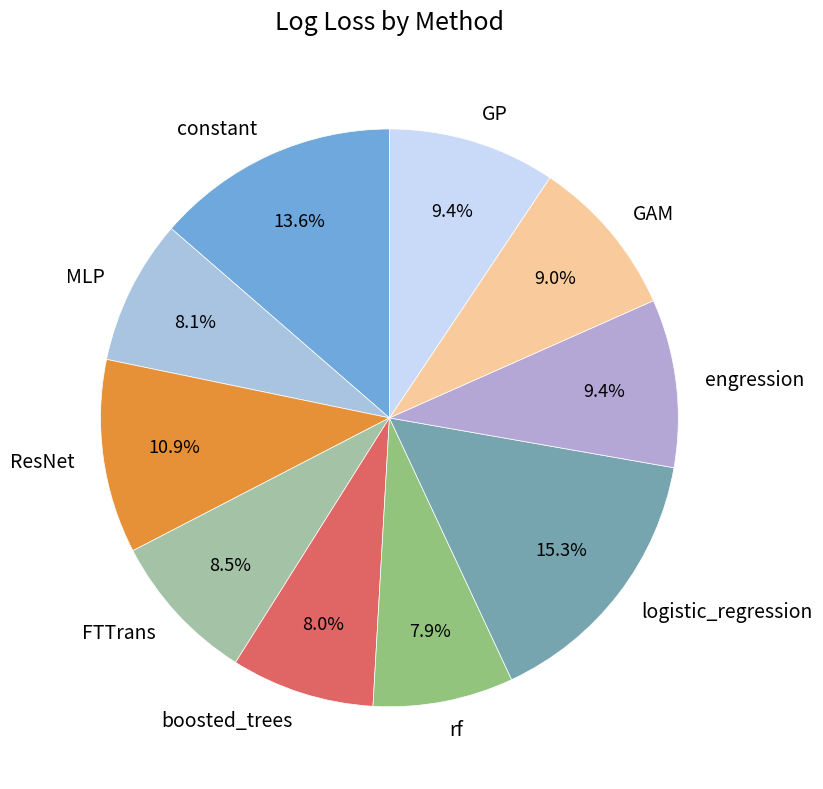

Does any single category account for the majority?

No